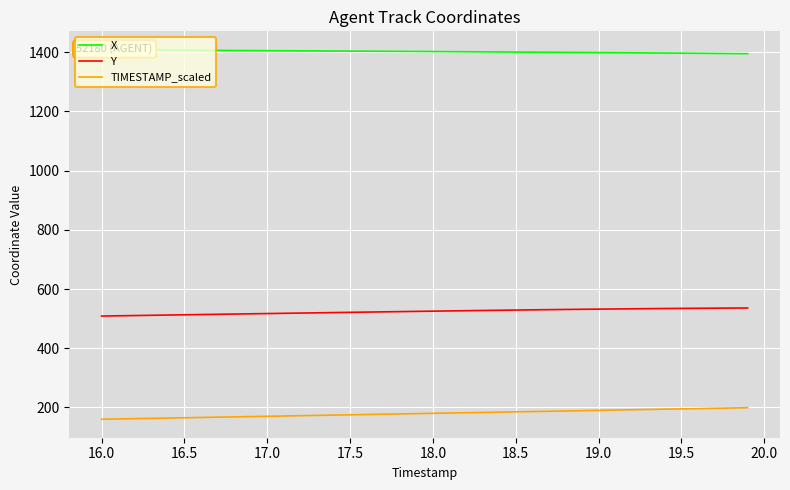

How many lines are shown in the chart?

3